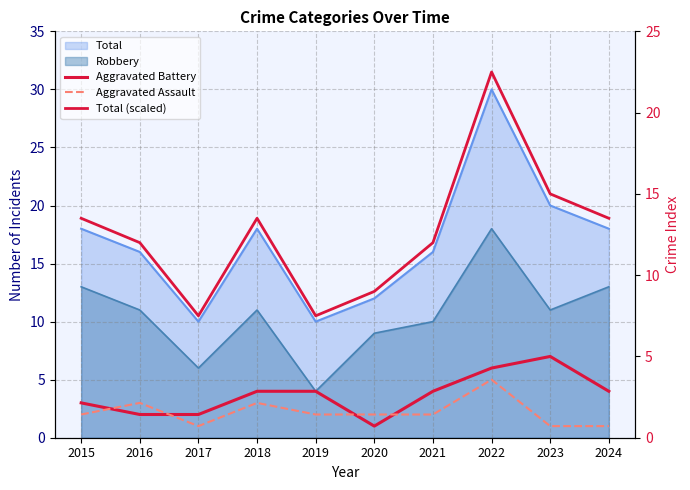

How many categories are shown in the chart?

10